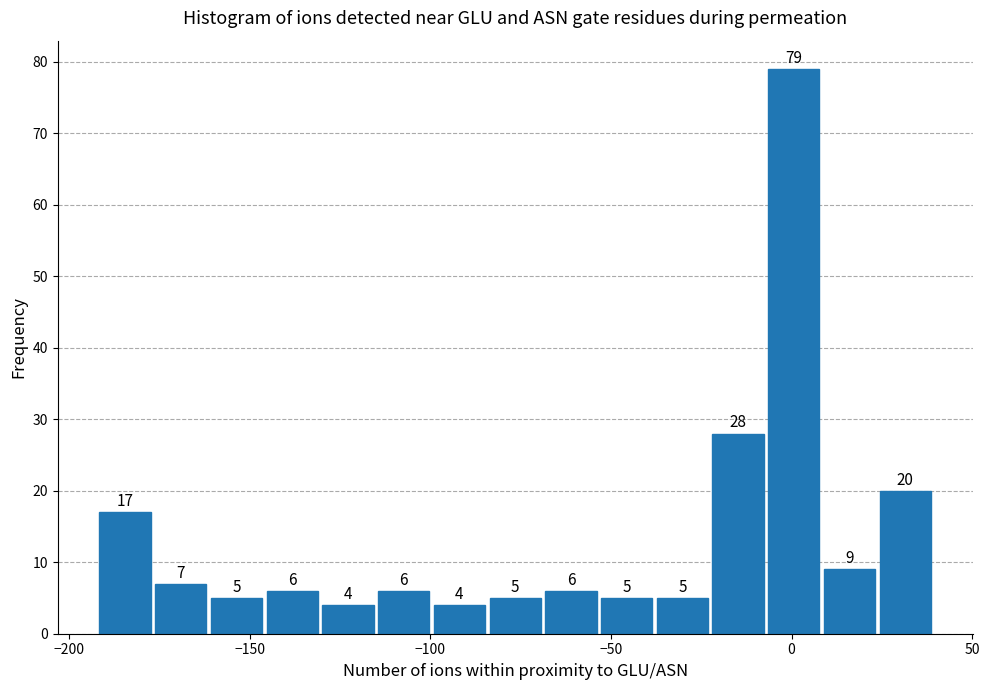

Read against the x-axis, roughly where is the centre of the tallest bar?

0